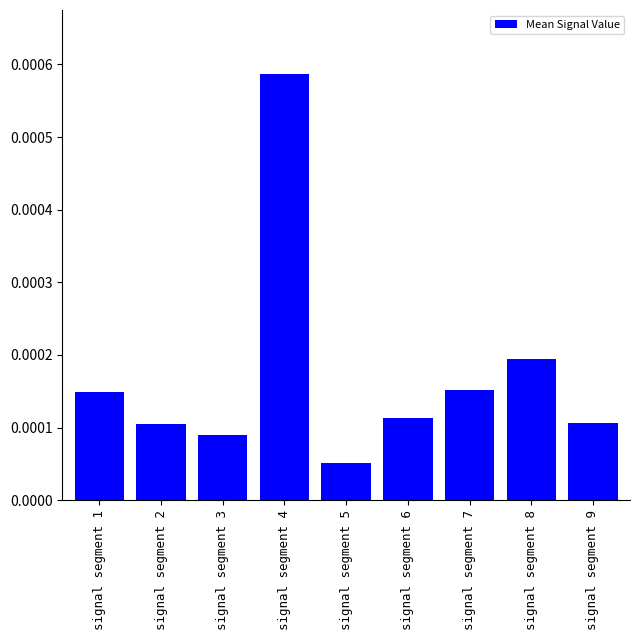

Which has a higher value, signal segment 8 or signal segment 2?

signal segment 8